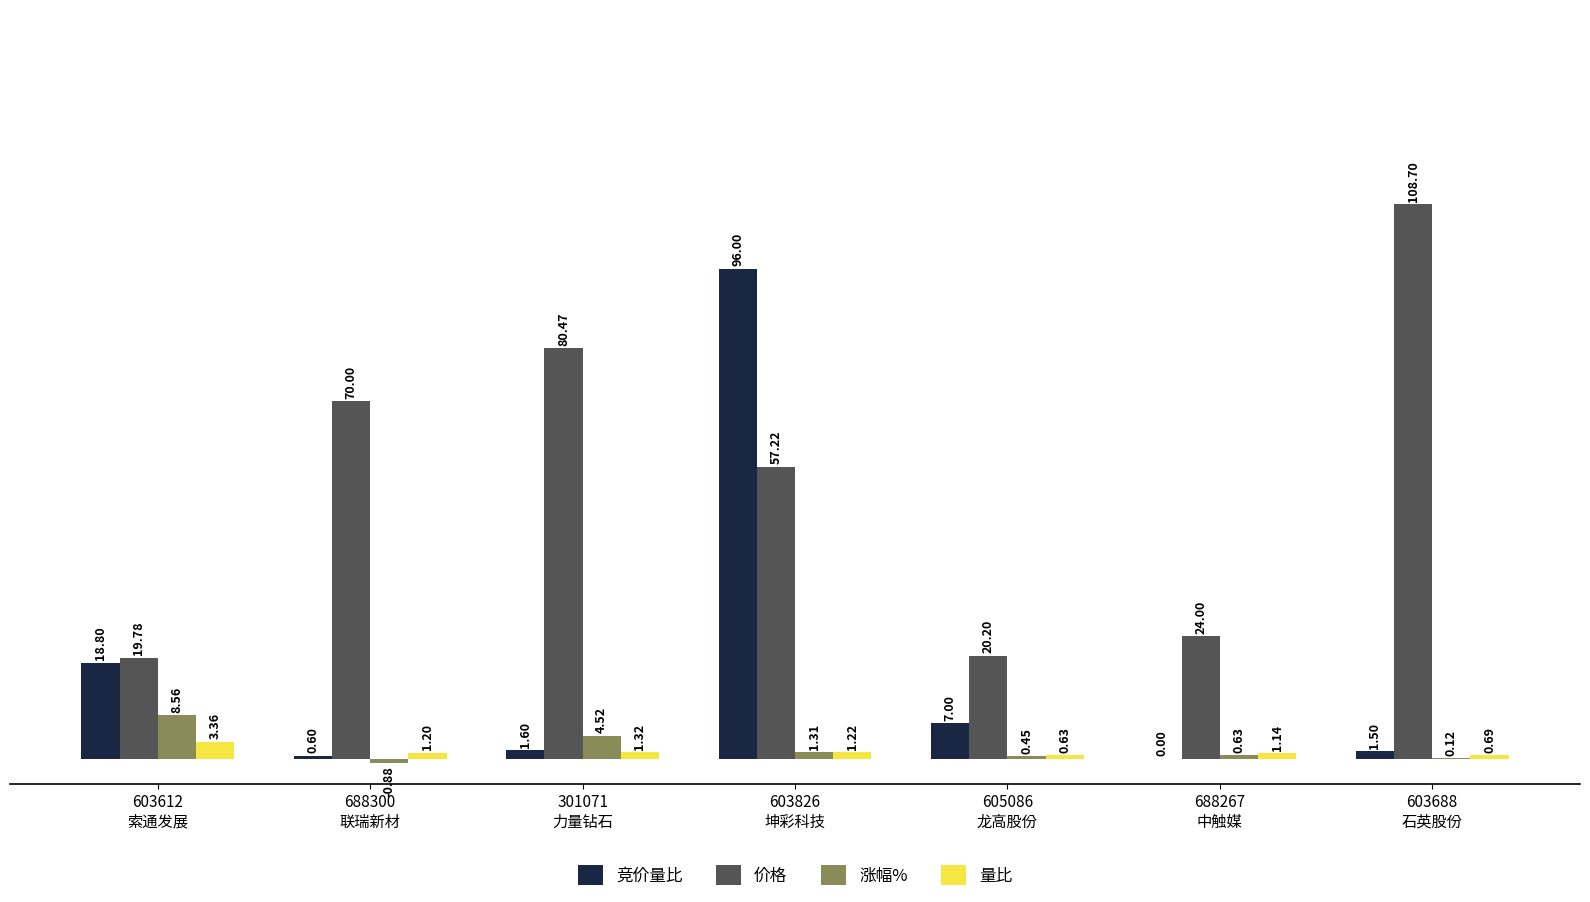

Which series has the largest total across all categories?

价格